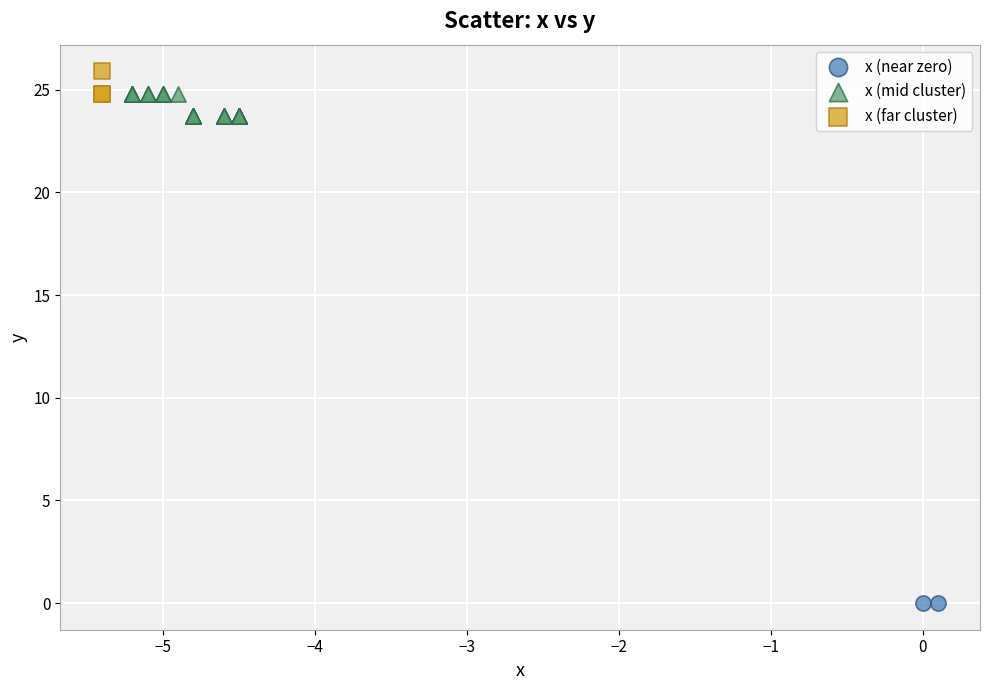

What are all the series names shown in the legend?

x (near zero), x (mid cluster), x (far cluster)